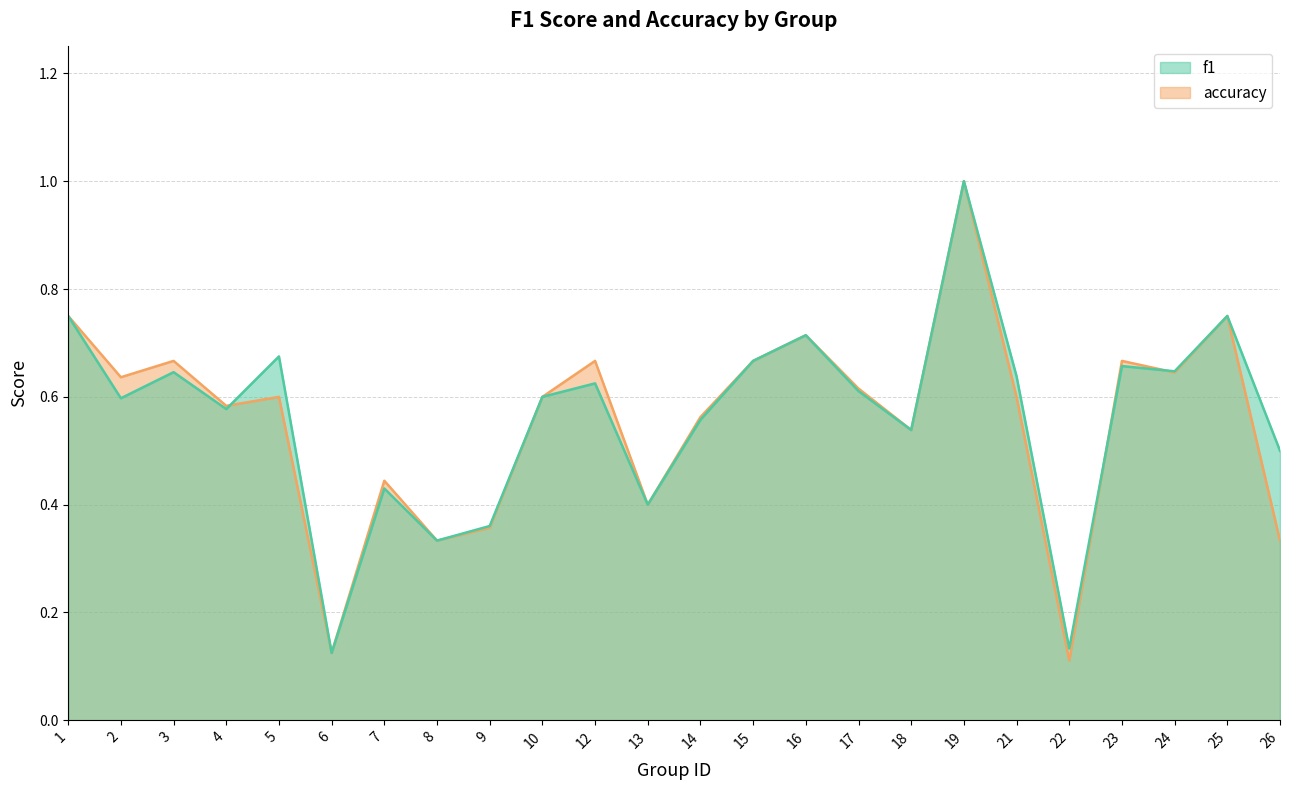

After their last crossing, which series has the higher values: accuracy or f1?

f1